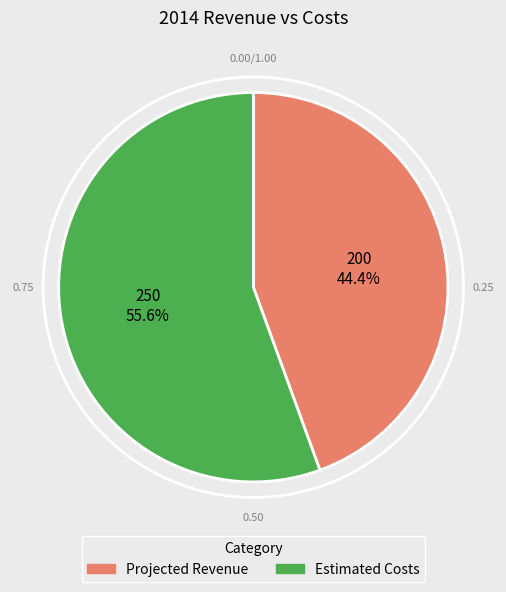

Does any single category account for the majority?

Yes